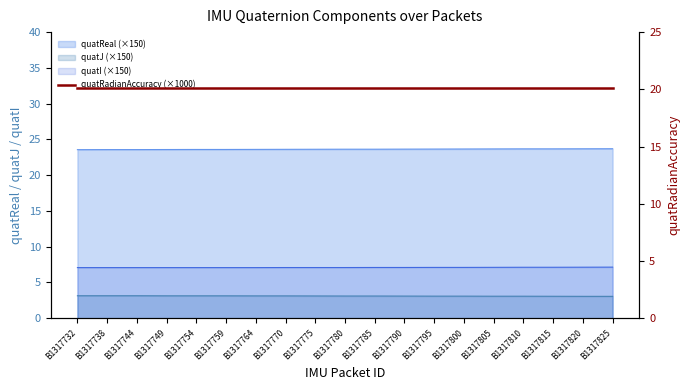

Which has a higher value, B1317732 or B1317815?

B1317815